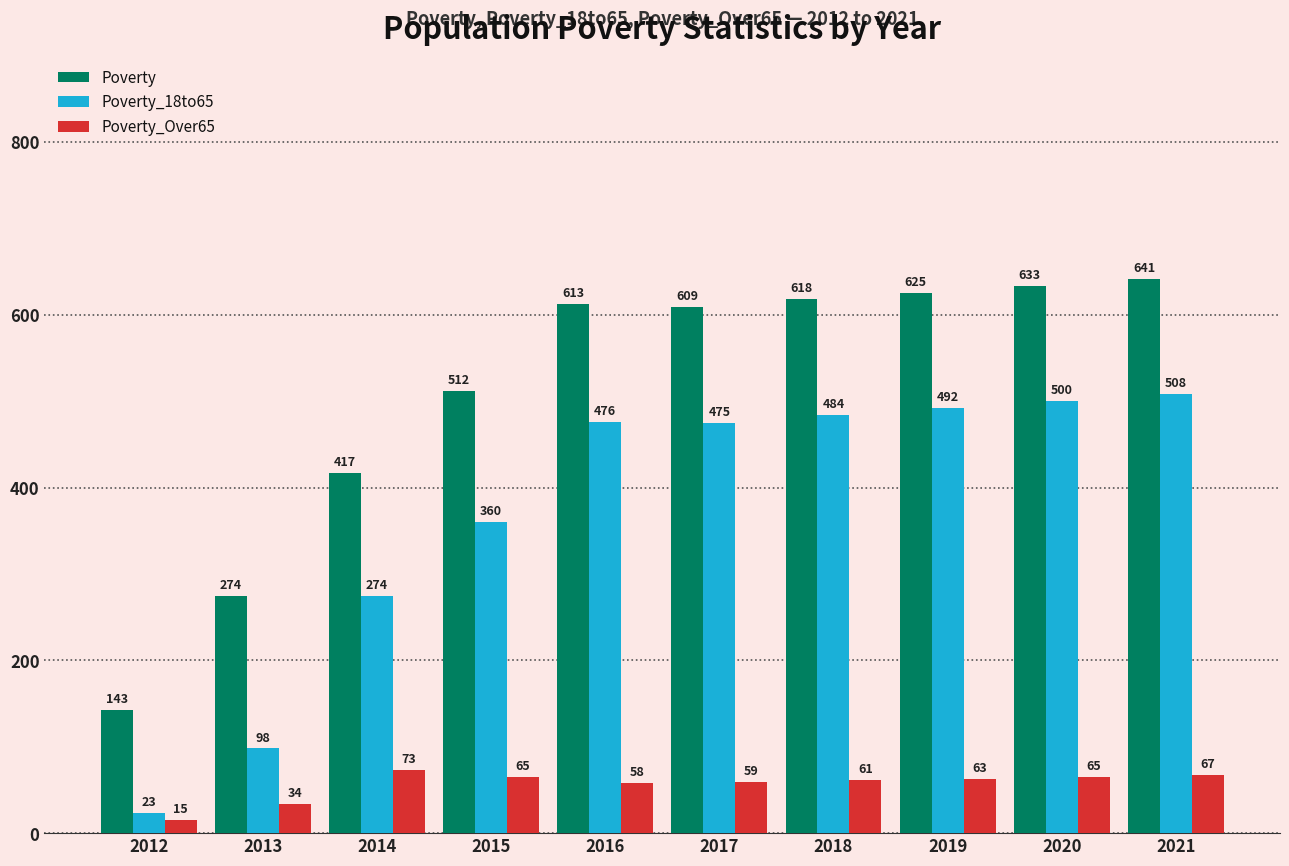

How many series are shown in this chart?

3